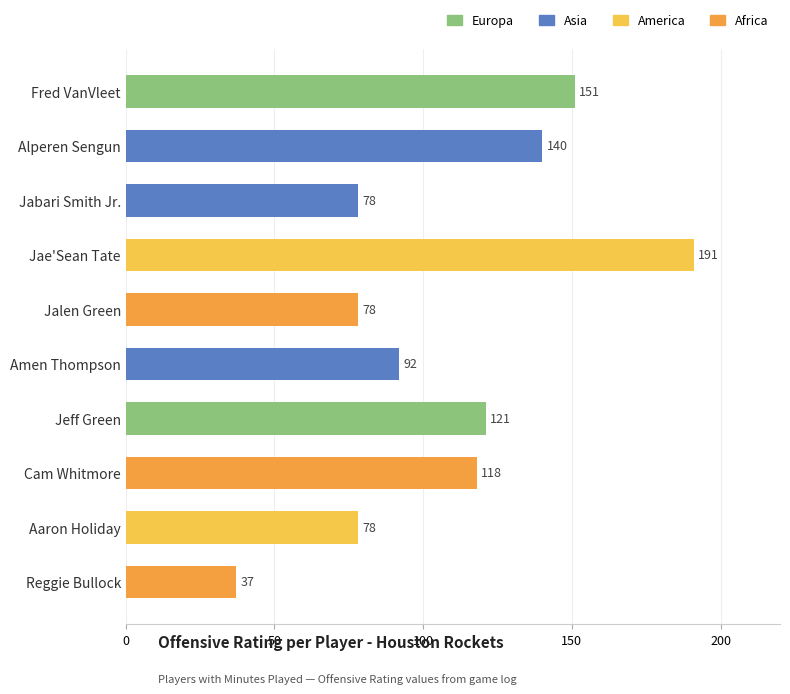

What is the average value?

108